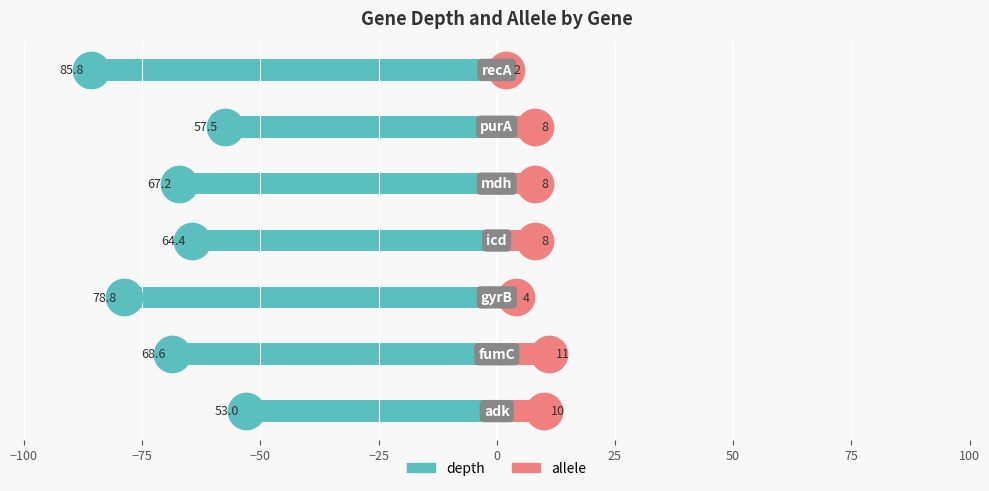

Which series contains the lowest Y value?

depth